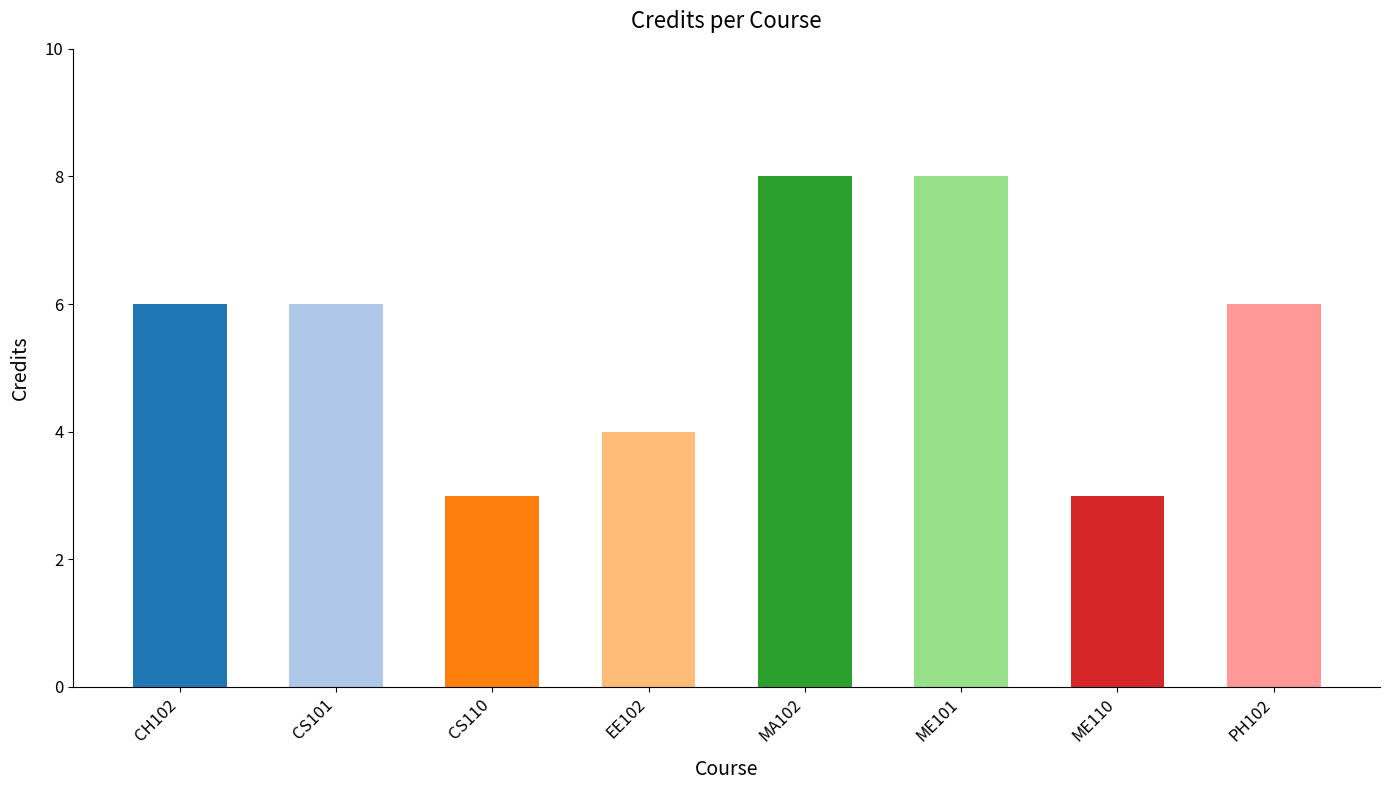

Count the number of data series in this chart.

1